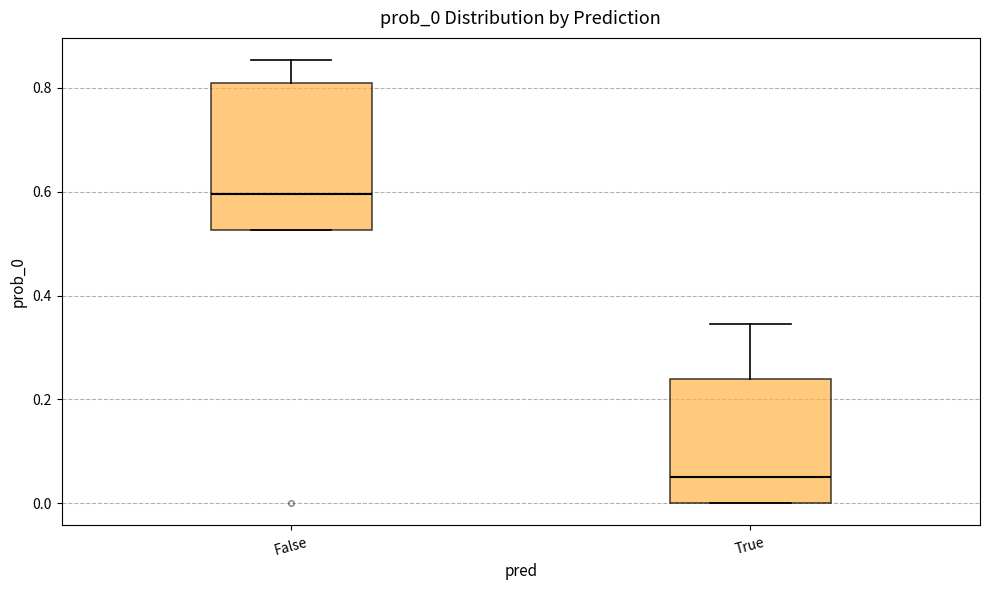

Which box's median line is the highest?

False